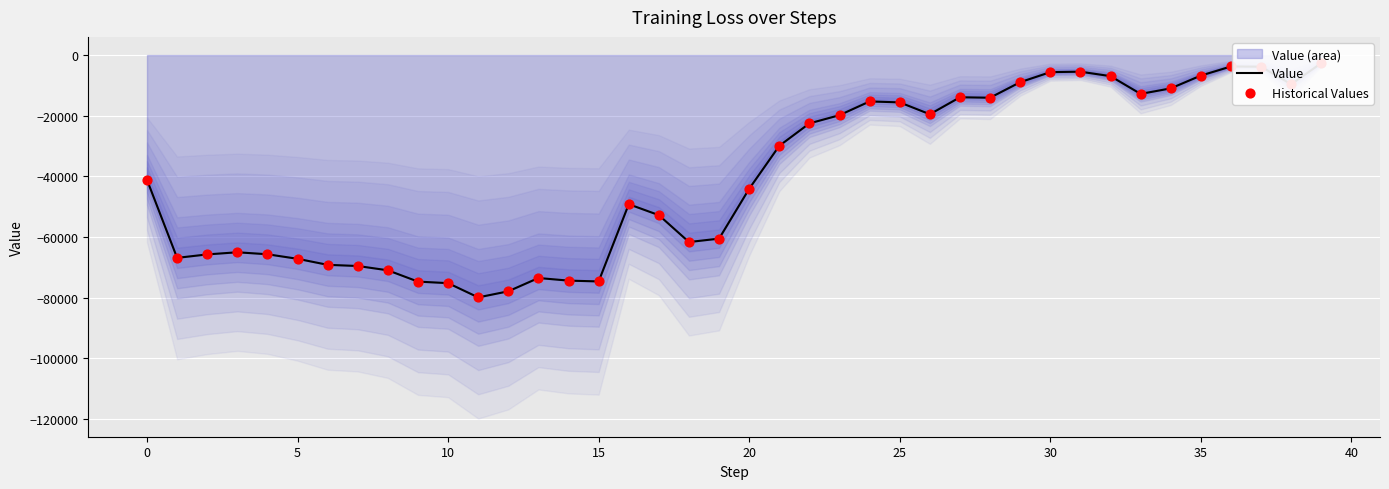

Which series reaches the maximum Y coordinate?

Value